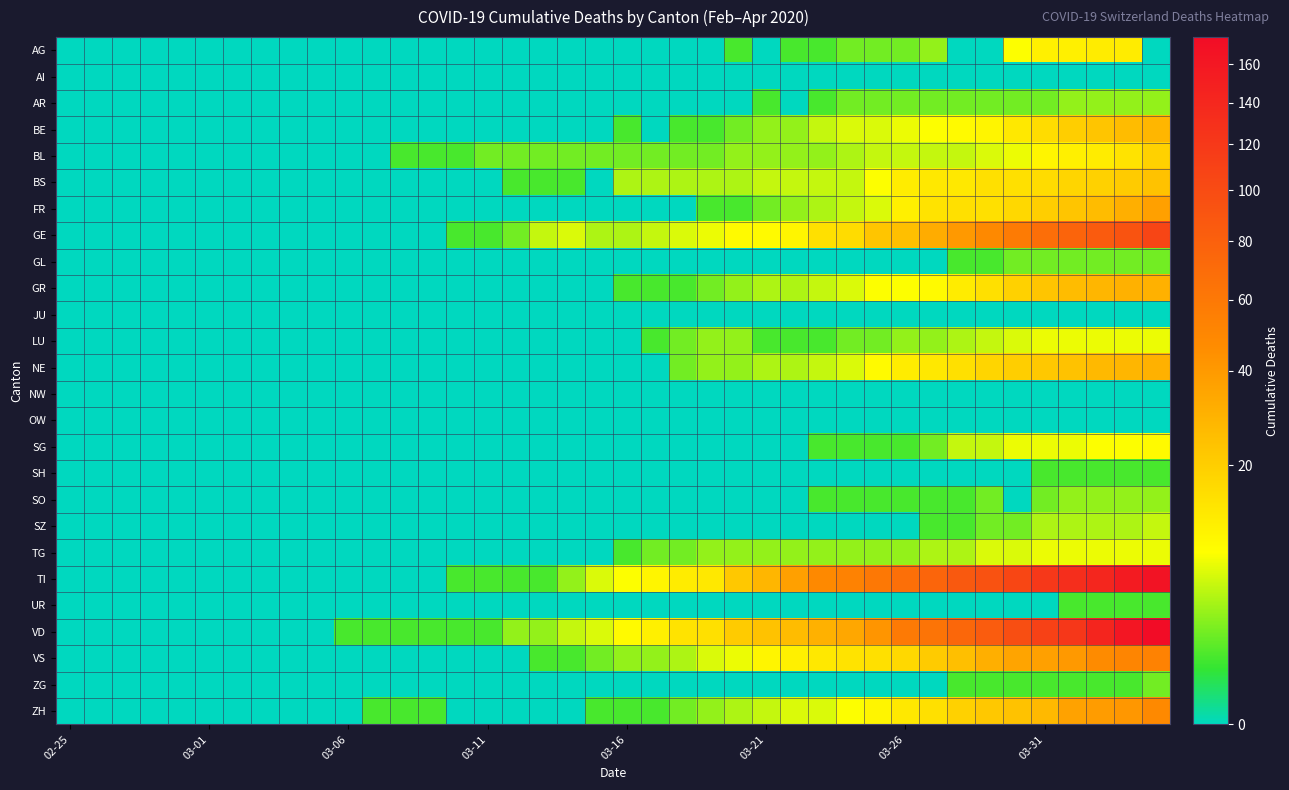

Reading left to right, list all the values displayed in this chart.

AG: 0	0	0	0	0	0	0	0	0	0	0	0	0	0	0	0	0	0	0	0	0	0	0	0	1	0	1	1	2	2	2	3	0	0	8	11	11	12	12	0
AI: 0	0	0	0	0	0	0	0	0	0	0	0	0	0	0	0	0	0	0	0	0	0	0	0	0	0	0	0	0	0	0	0	0	0	0	0	0	0	0	0
AR: 0	0	0	0	0	0	0	0	0	0	0	0	0	0	0	0	0	0	0	0	0	0	0	0	0	1	0	1	2	2	2	2	2	2	2	2	3	3	3	3
BE: 0	0	0	0	0	0	0	0	0	0	0	0	0	0	0	0	0	0	0	0	1	0	1	1	2	3	3	5	6	6	7	8	9	10	13	16	20	23	26	28
BL: 0	0	0	0	0	0	0	0	0	0	0	0	1	1	1	2	2	2	2	2	2	2	2	2	3	3	3	3	4	5	5	5	5	6	7	10	11	12	14	19
BS: 0	0	0	0	0	0	0	0	0	0	0	0	0	0	0	0	1	1	1	0	4	4	4	4	4	5	5	5	5	8	12	13	13	15	15	16	18	19	21	24
FR: 0	0	0	0	0	0	0	0	0	0	0	0	0	0	0	0	0	0	0	0	0	0	0	1	1	2	3	4	5	6	11	14	15	15	17	20	23	26	31	37
GE: 0	0	0	0	0	0	0	0	0	0	0	0	0	0	1	1	2	5	6	4	4	5	6	7	9	9	10	15	16	23	25	32	40	48	58	68	77	85	92	106
GL: 0	0	0	0	0	0	0	0	0	0	0	0	0	0	0	0	0	0	0	0	0	0	0	0	0	0	0	0	0	0	0	0	1	1	2	2	2	2	2	2
GR: 0	0	0	0	0	0	0	0	0	0	0	0	0	0	0	0	0	0	0	0	1	1	1	2	3	4	4	5	6	8	8	9	12	15	19	23	26	28	30	30
JU: 0	0	0	0	0	0	0	0	0	0	0	0	0	0	0	0	0	0	0	0	0	0	0	0	0	0	0	0	0	0	0	0	0	0	0	0	0	0	0	0
LU: 0	0	0	0	0	0	0	0	0	0	0	0	0	0	0	0	0	0	0	0	0	1	2	3	3	1	1	1	2	2	3	3	4	5	6	7	7	7	7	7
NE: 0	0	0	0	0	0	0	0	0	0	0	0	0	0	0	0	0	0	0	0	0	0	2	3	3	4	4	5	6	9	12	13	15	18	20	22	24	27	28	30
NW: 0	0	0	0	0	0	0	0	0	0	0	0	0	0	0	0	0	0	0	0	0	0	0	0	0	0	0	0	0	0	0	0	0	0	0	0	0	0	0	0
OW: 0	0	0	0	0	0	0	0	0	0	0	0	0	0	0	0	0	0	0	0	0	0	0	0	0	0	0	0	0	0	0	0	0	0	0	0	0	0	0	0
SG: 0	0	0	0	0	0	0	0	0	0	0	0	0	0	0	0	0	0	0	0	0	0	0	0	0	0	0	1	1	1	1	2	5	5	7	7	7	8	8	9
SH: 0	0	0	0	0	0	0	0	0	0	0	0	0	0	0	0	0	0	0	0	0	0	0	0	0	0	0	0	0	0	0	0	0	0	0	1	1	1	1	1
SO: 0	0	0	0	0	0	0	0	0	0	0	0	0	0	0	0	0	0	0	0	0	0	0	0	0	0	0	1	1	1	1	1	1	2	0	2	3	3	3	3
SZ: 0	0	0	0	0	0	0	0	0	0	0	0	0	0	0	0	0	0	0	0	0	0	0	0	0	0	0	0	0	0	0	1	1	2	2	4	4	4	4	5
TG: 0	0	0	0	0	0	0	0	0	0	0	0	0	0	0	0	0	0	0	0	1	2	2	3	3	3	3	3	3	3	3	4	4	6	6	7	7	7	7	7
TI: 0	0	0	0	0	0	0	0	0	0	0	0	0	0	1	1	1	1	3	6	8	10	12	13	22	28	37	48	53	60	67	76	87	93	105	120	132	141	155	165
UR: 0	0	0	0	0	0	0	0	0	0	0	0	0	0	0	0	0	0	0	0	0	0	0	0	0	0	0	0	0	0	0	0	0	0	0	0	1	1	1	1
VD: 0	0	0	0	0	0	0	0	0	0	1	1	1	1	1	1	3	3	5	6	9	11	14	15	21	24	26	30	34	42	59	63	74	84	97	110	121	143	162	175
VS: 0	0	0	0	0	0	0	0	0	0	0	0	0	0	0	0	0	1	1	2	3	3	4	6	7	10	11	13	14	15	17	21	25	31	35	37	40	47	51	53
ZG: 0	0	0	0	0	0	0	0	0	0	0	0	0	0	0	0	0	0	0	0	0	0	0	0	0	0	0	0	0	0	0	0	1	1	1	1	1	1	1	2
ZH: 0	0	0	0	0	0	0	0	0	0	0	1	1	1	0	0	0	0	0	1	1	1	2	3	4	5	6	6	8	10	13	15	19	22	24	27	36	39	41	48